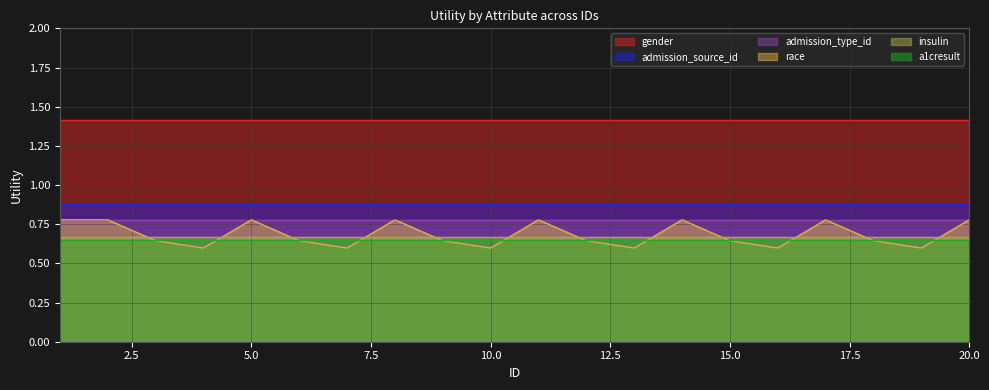

What value does the gender series have at 2?

1.4